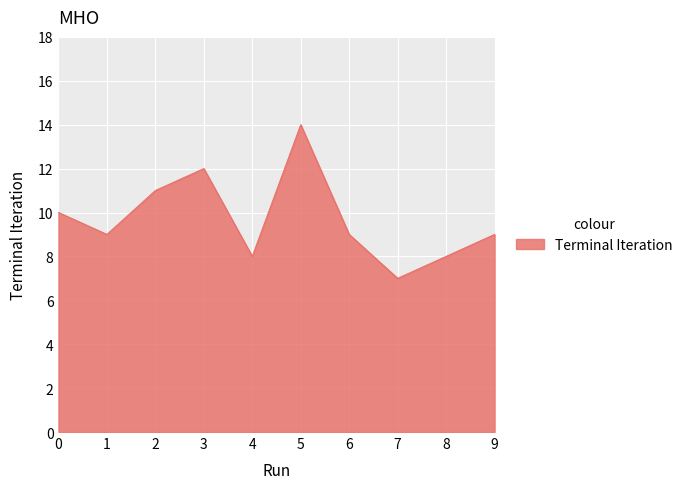

What is the change in value from 5 to 9?

-5